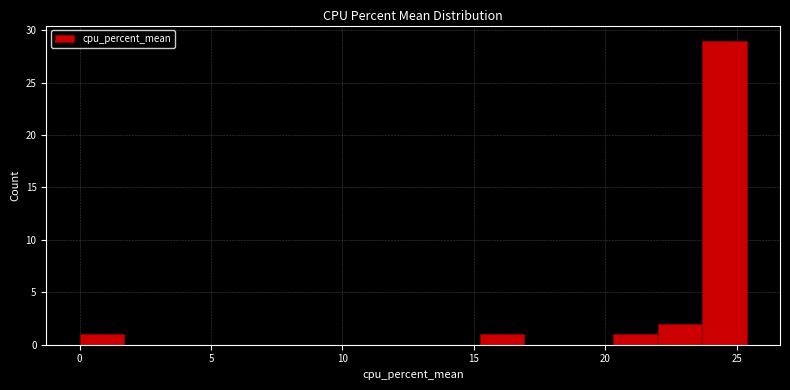

Read against the x-axis, roughly where is the centre of the tallest bar?

24.5